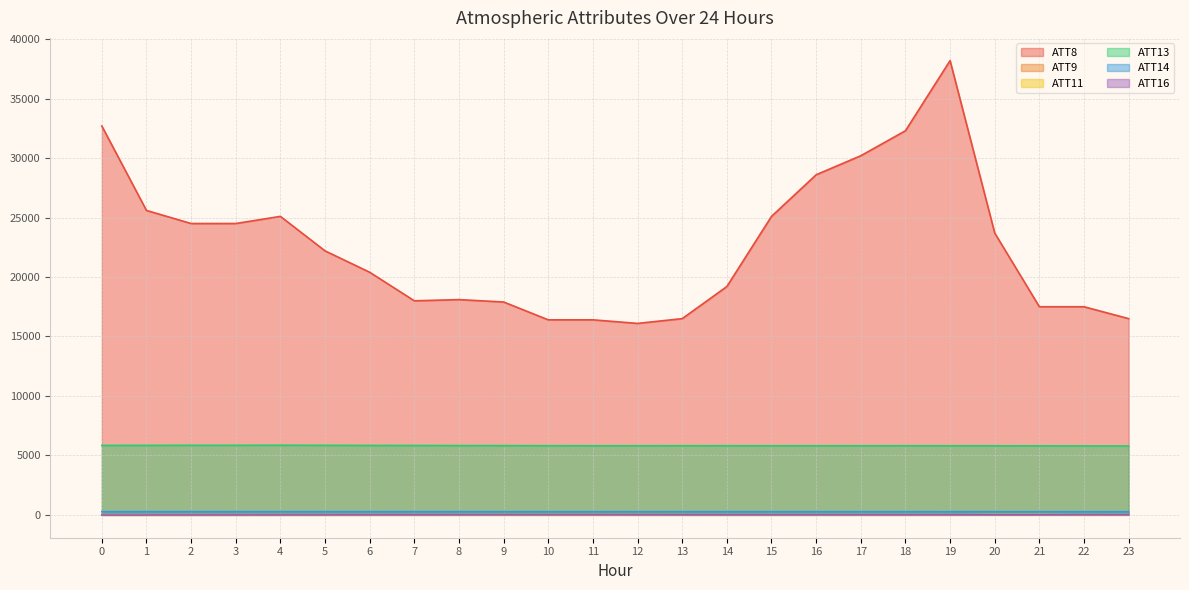

How many data points does each series have?

24